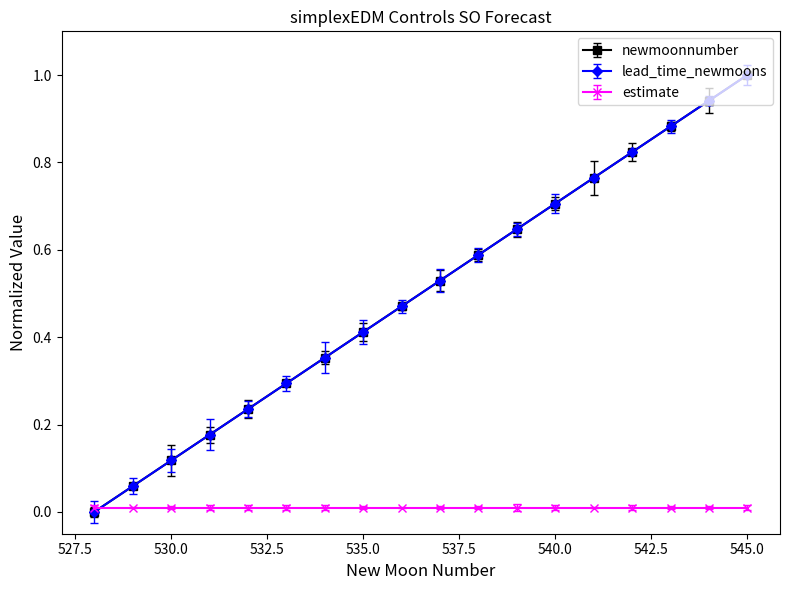

True or false: lead_time_newmoons and newmoonnumber cross at least once.

False